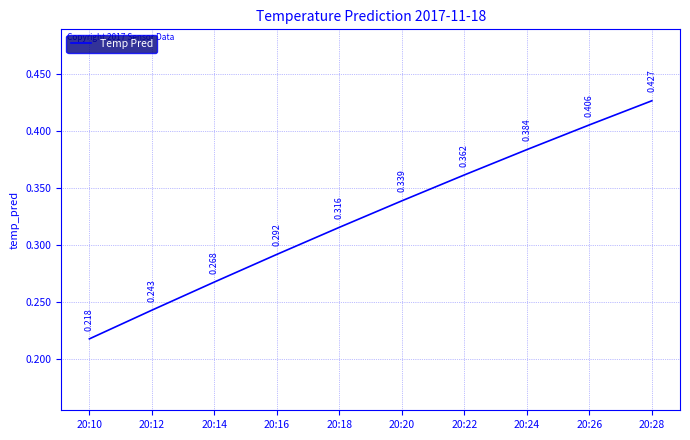

Which category has the highest value across all series?

20:28